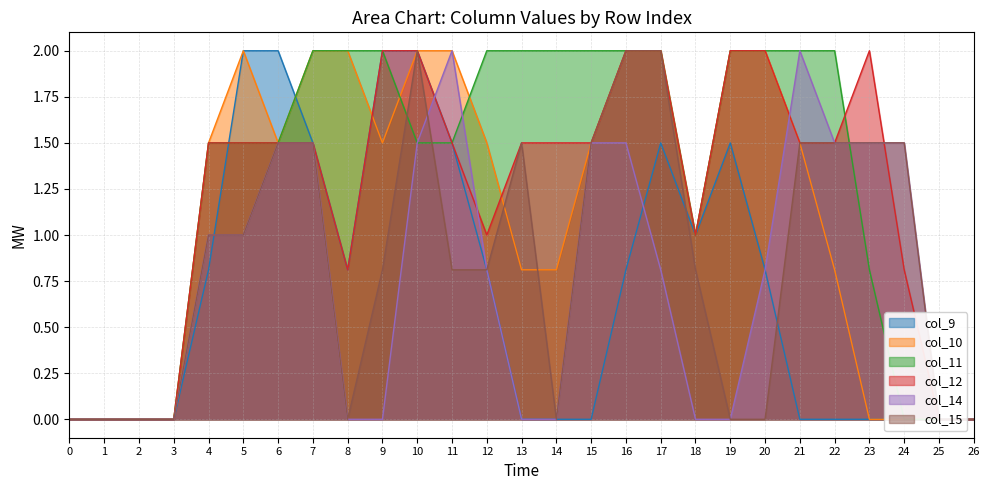

Which has a higher value, 1 or 2?

1